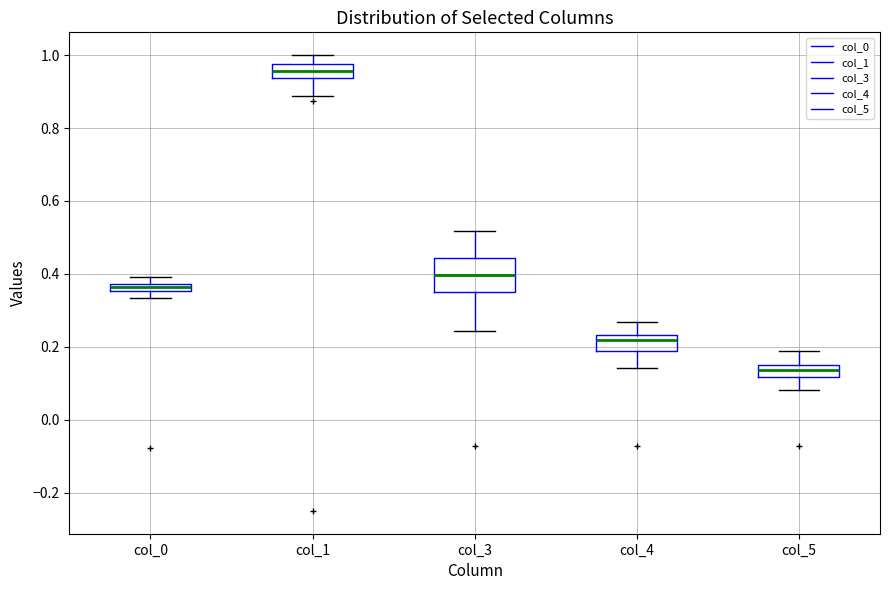

Which box's median line is the lowest?

col_5